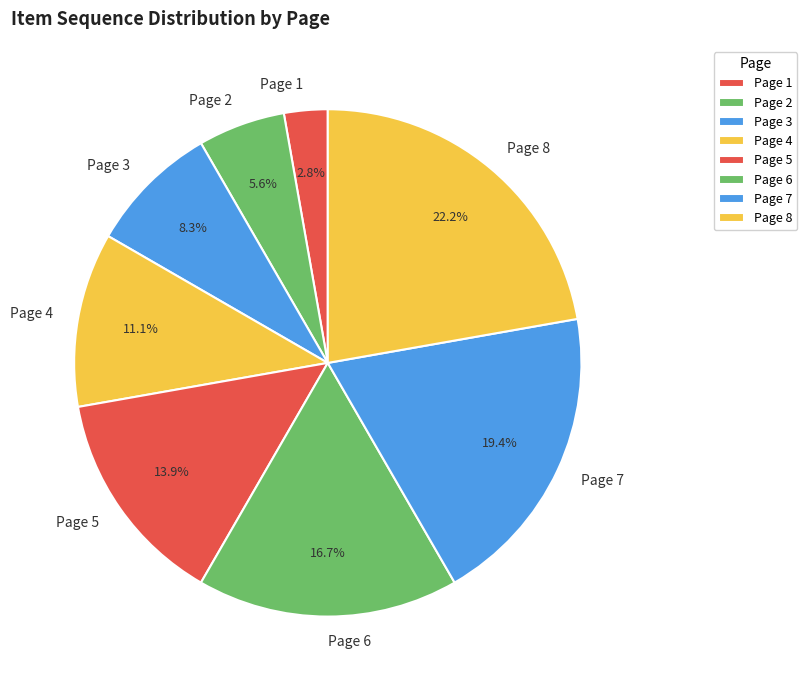

To the nearest percent, what portion does Page 2 represent?

6%